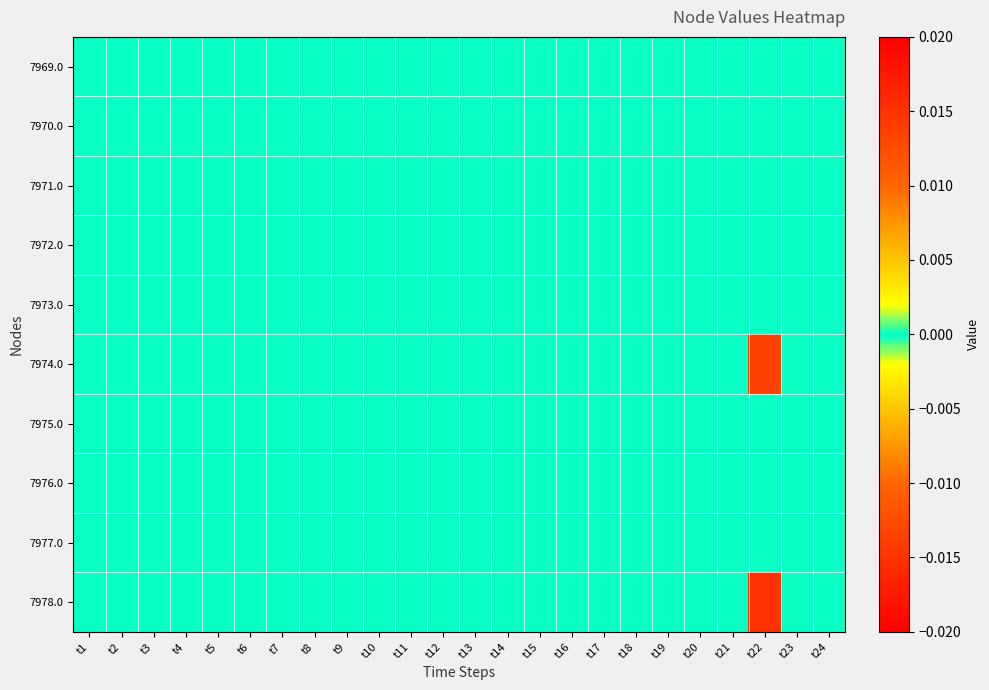

How many distinct data groups are displayed?

10